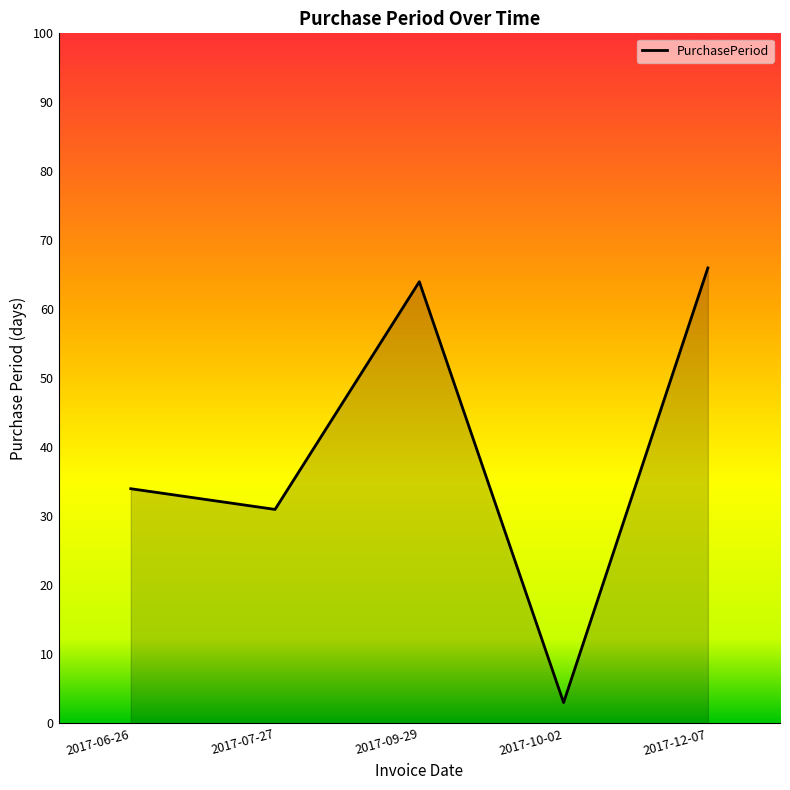

What is the change in value from 2017-06-26 to 2017-09-29?

+30